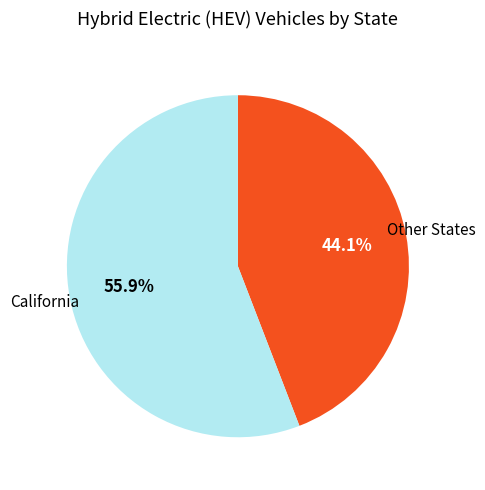

Rank the categories by value from lowest to highest.

Other States, California